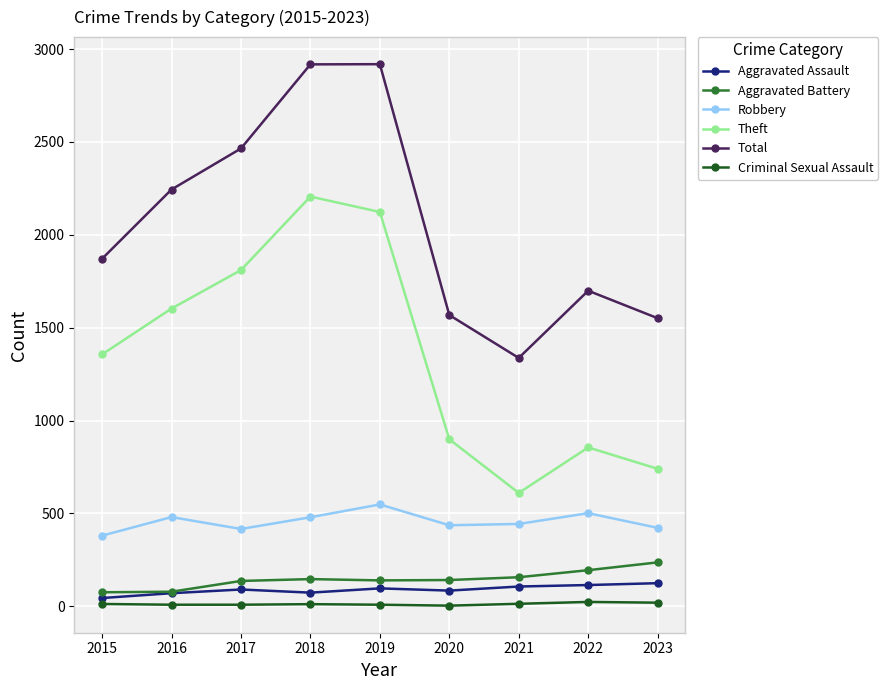

What is the difference between the maximum and minimum values in the Total series?

1582